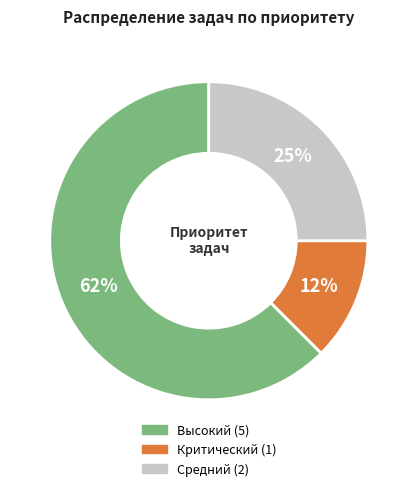

Is there any slice that represents more than half of the pie?

Yes